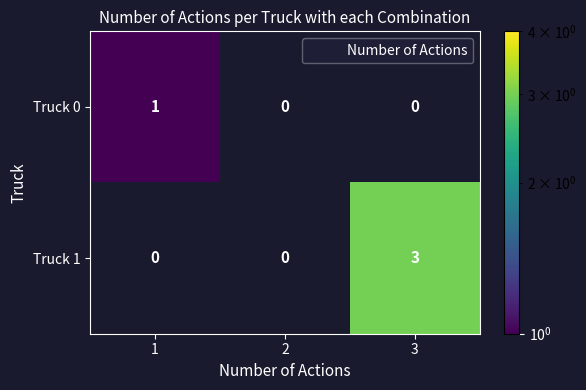

At which label does Truck 1 reach its peak?

3